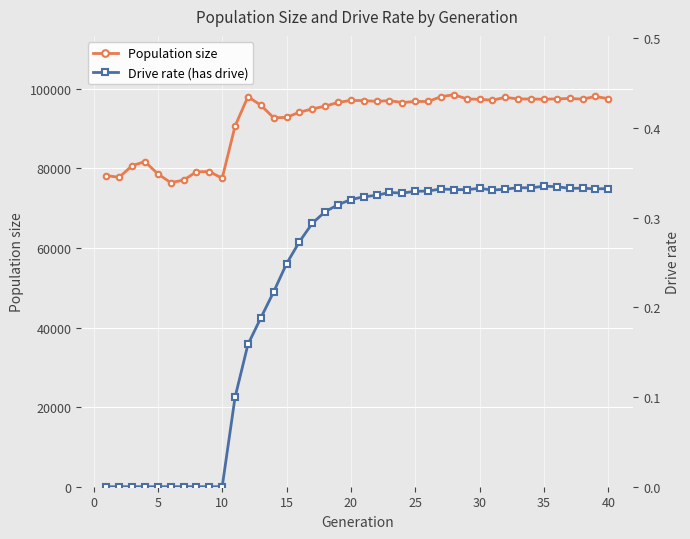

What is the maximum value for Population size?

98546